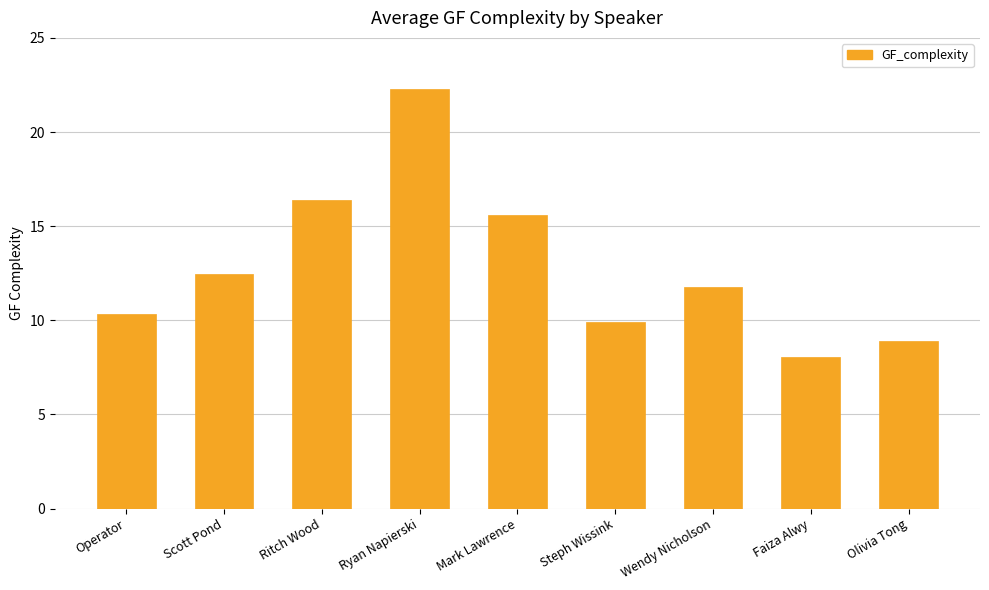

Count the number of data series in this chart.

1